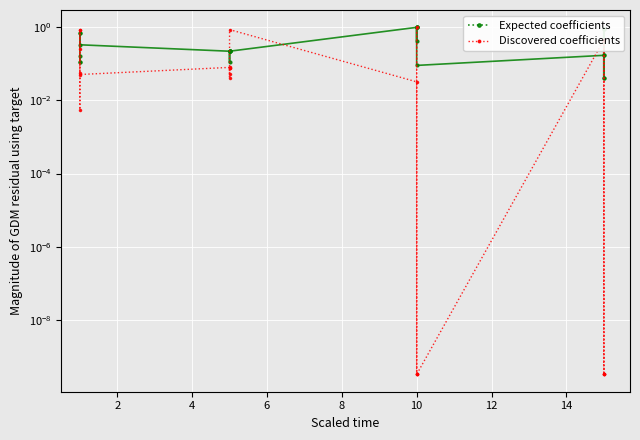

In Expected coefficients, how many points are lower than both neighbors (excluding endpoints)?

5